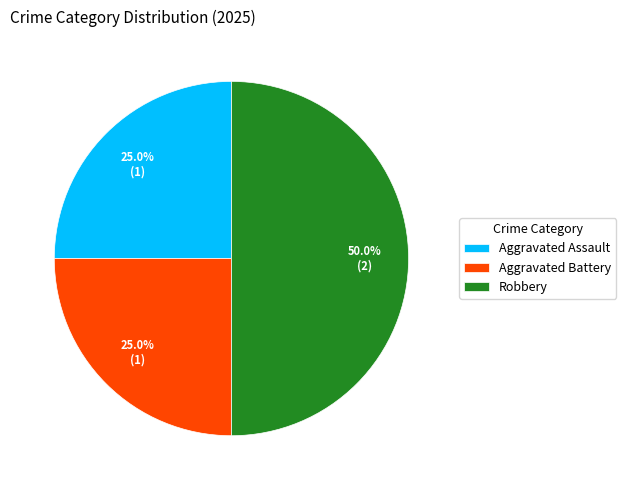

Which slice is the largest?

Robbery